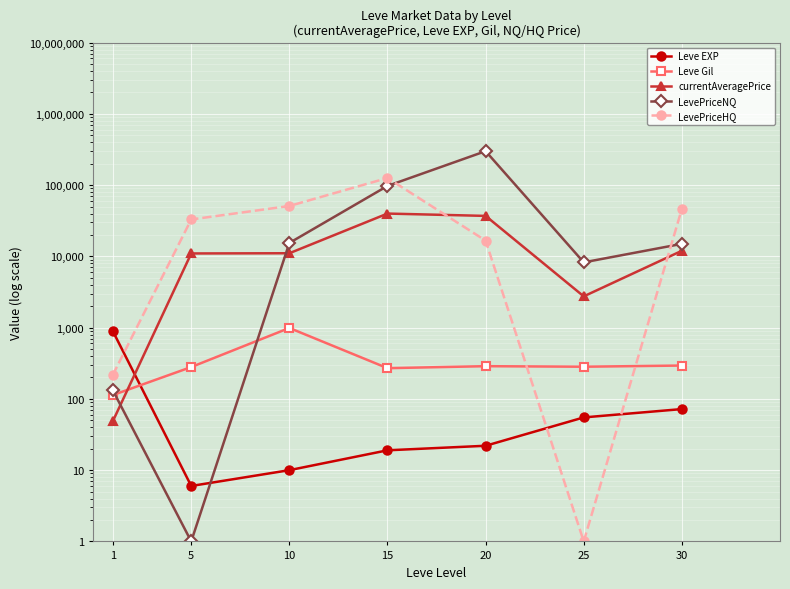

Reading left to right, transcribe all the data shown in this chart.

Leve EXP: 900.0	6.0	10.0	19.0	22.0	55.0	72.0
Leve Gil: 113.0	280.0	990.0	270.0	288.0	283.0	294.0
currentAveragePrice: 48.3	10999.5	11075.5	39923.6	37033.0	2750.0	11999.3
LevePriceNQ: 133.0	1.0	15451.5	97503.0	300000.0	8250.0	15000.0
LevePriceHQ: 216.0	32998.5	51001.5	126132.9	16648.5	1.0	46497.0